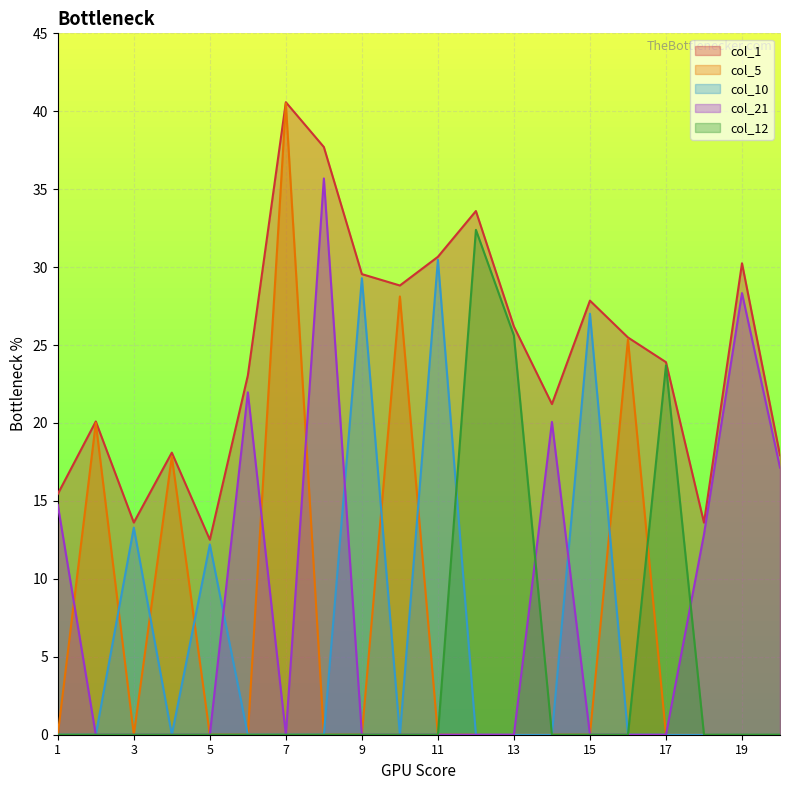

What is the difference between the highest and lowest values at 18?

13.6